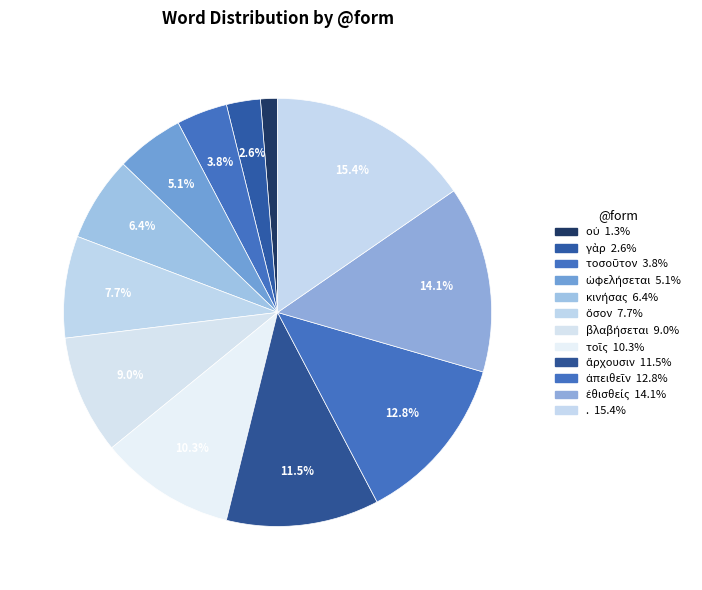

Is οὐ the majority of the pie?

No